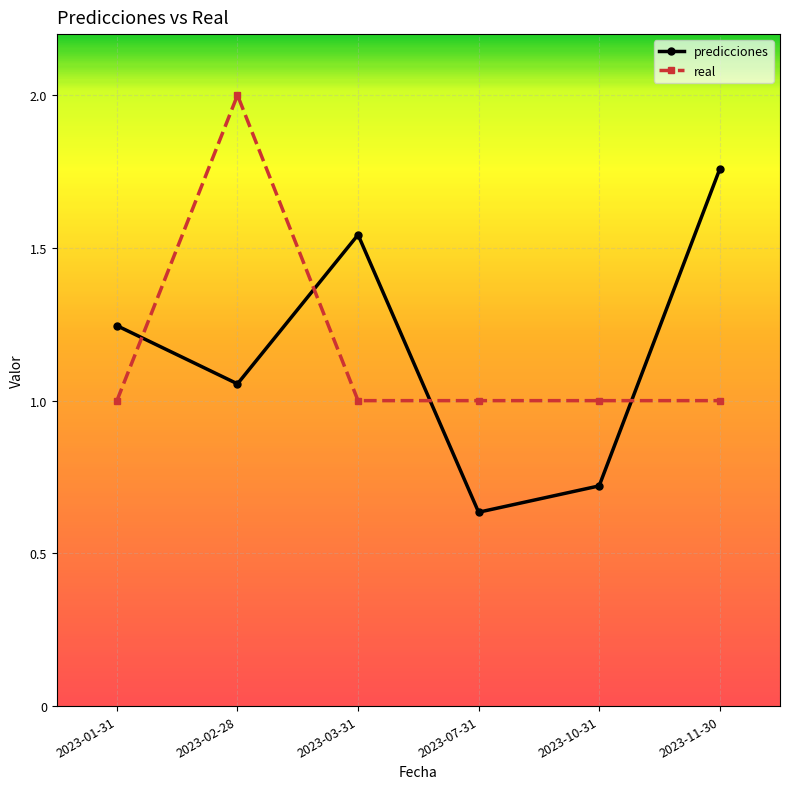

Where is the first local minimum for predicciones?

2023-02-28